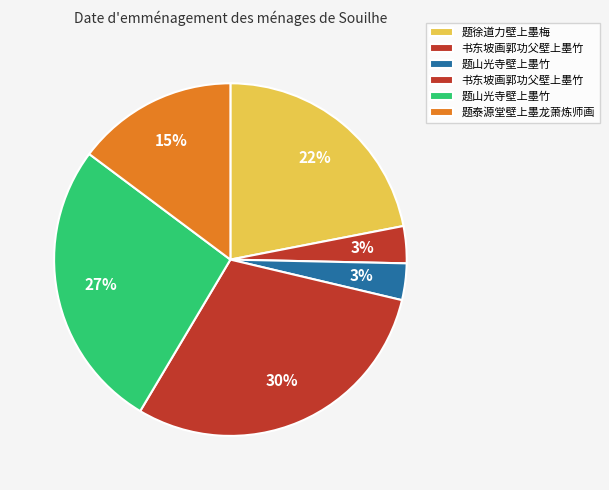

Count the number of slices in the pie.

6